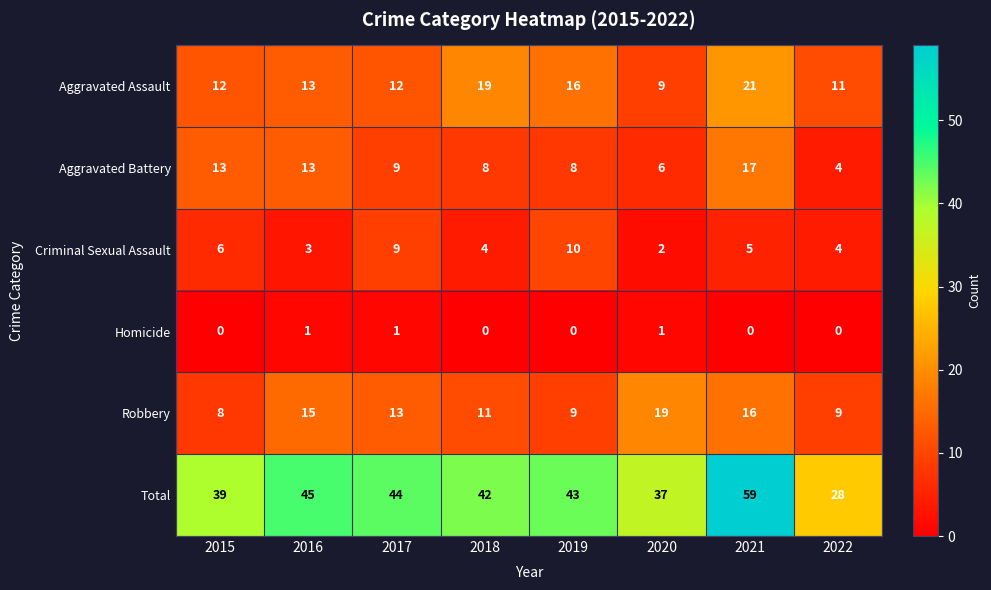

How many data points in Homicide are above 0?

3